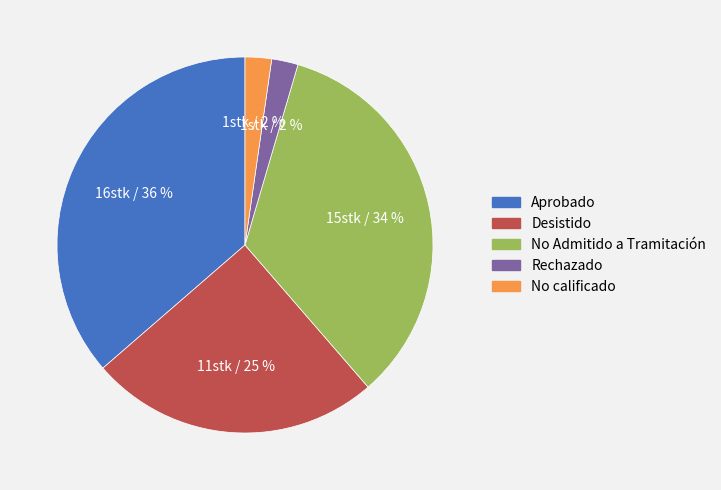

Is the sum of Rechazado and Desistido greater than half?

No